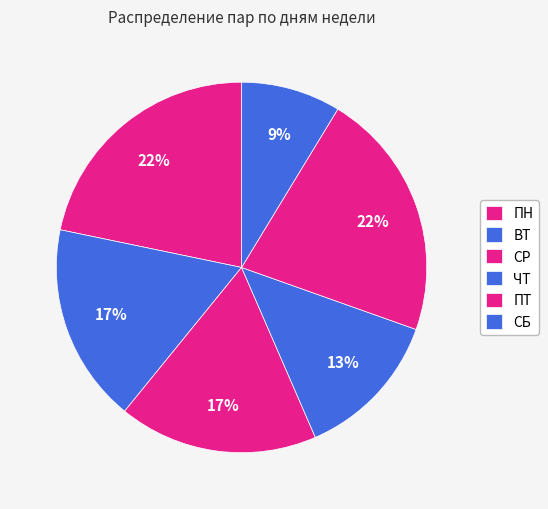

Count the number of slices in the pie.

6